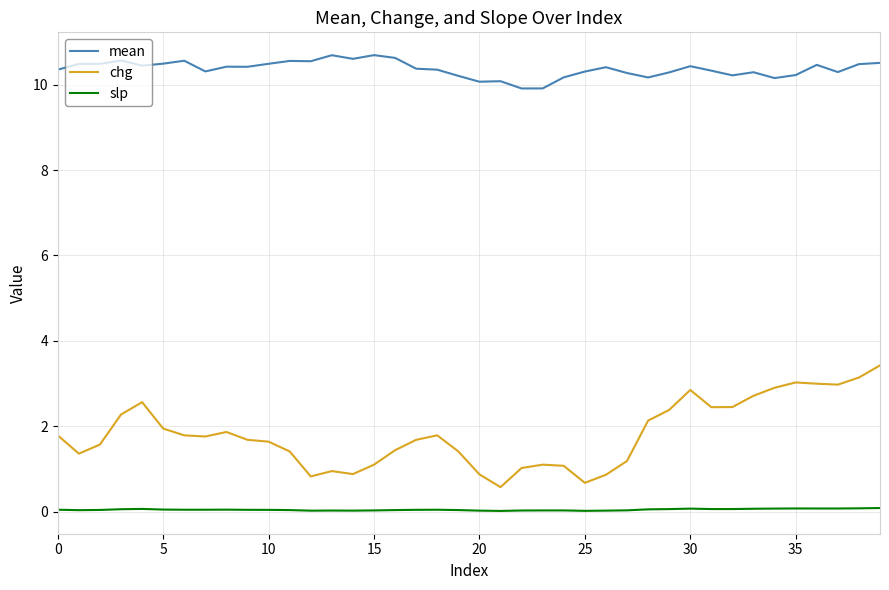

True or false: mean and chg intersect in this chart.

False